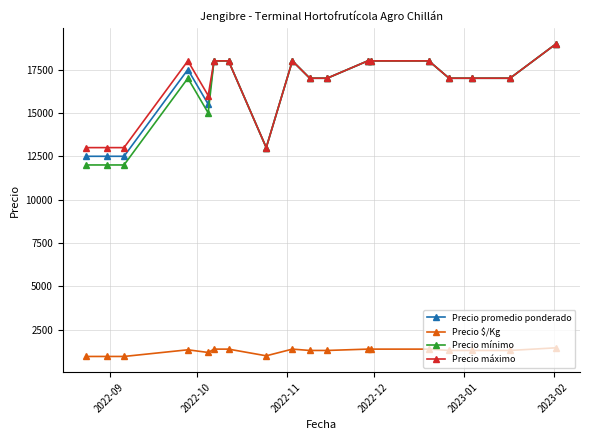

What is the value of the Precio máximo point at the 9th from the left?

18000